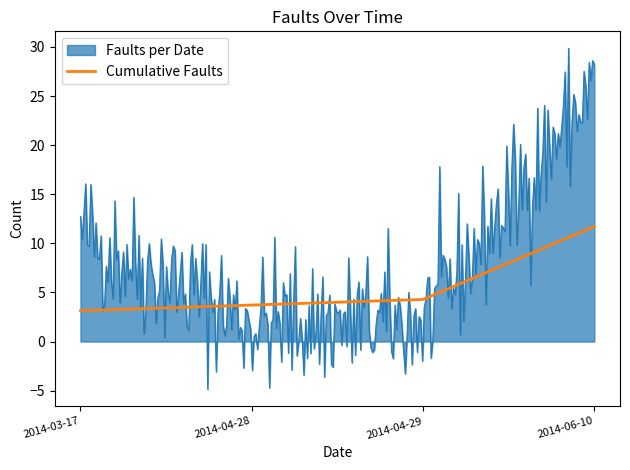

Which series has the largest range (max minus min)?

Faults per Date